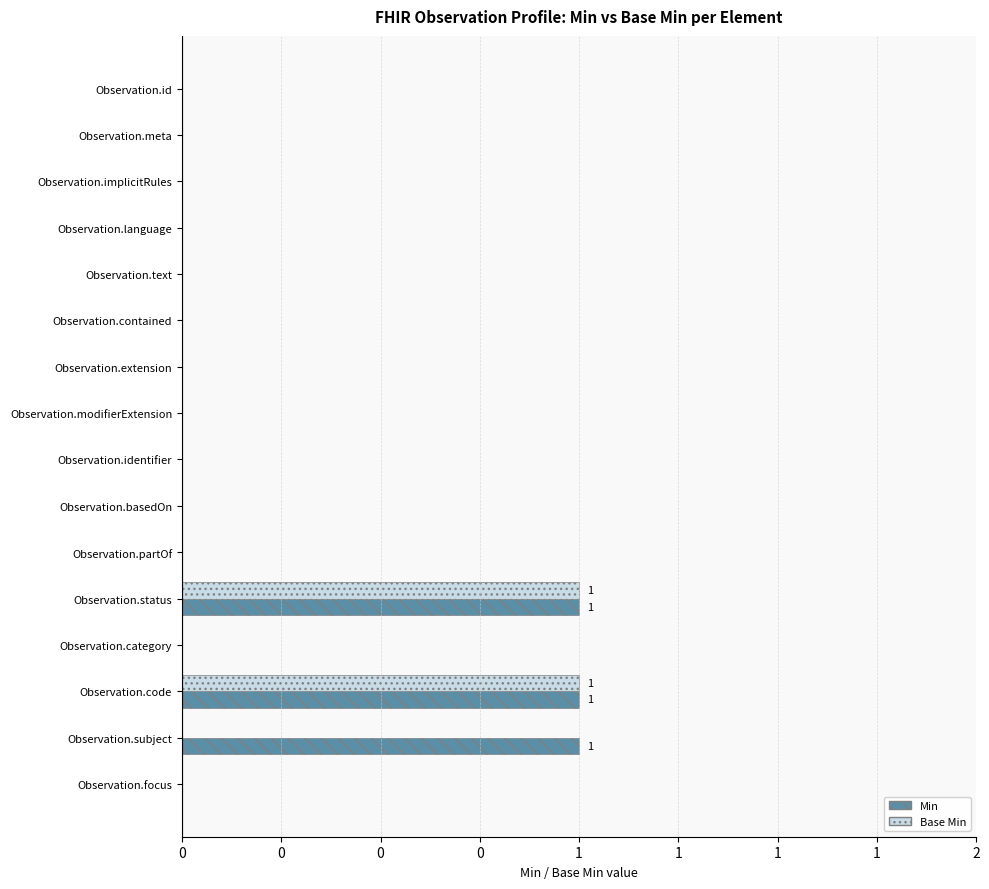

What are all the series names shown in the legend?

Min, Base Min